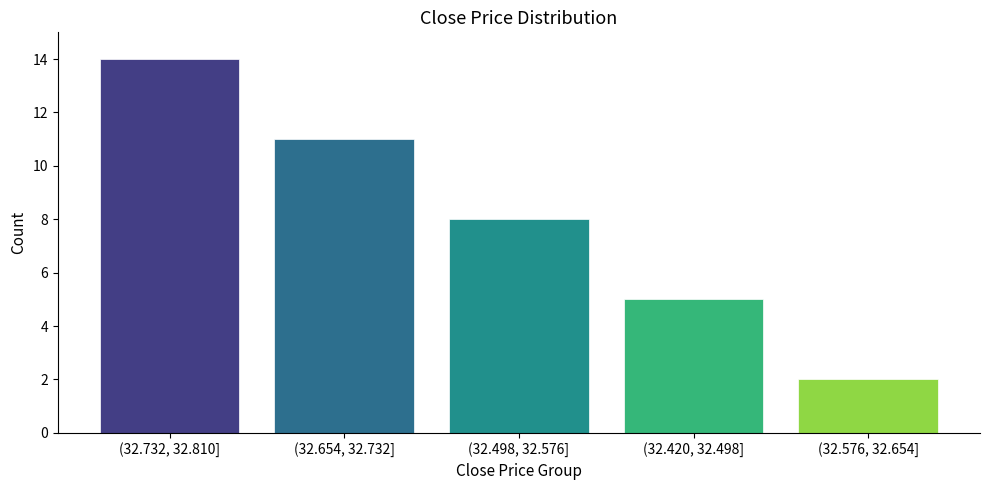

Reading right to left, transcribe all the data shown in this chart.

(32.576, 32.654]=2	(32.420, 32.498]=5	(32.498, 32.576]=8	(32.654, 32.732]=11	(32.732, 32.810]=14